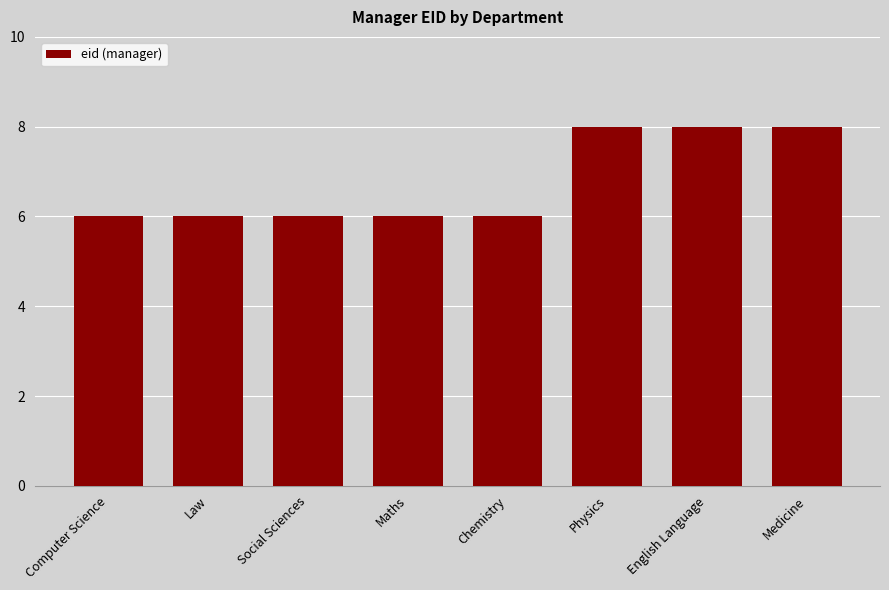

How many data points does each series have?

8